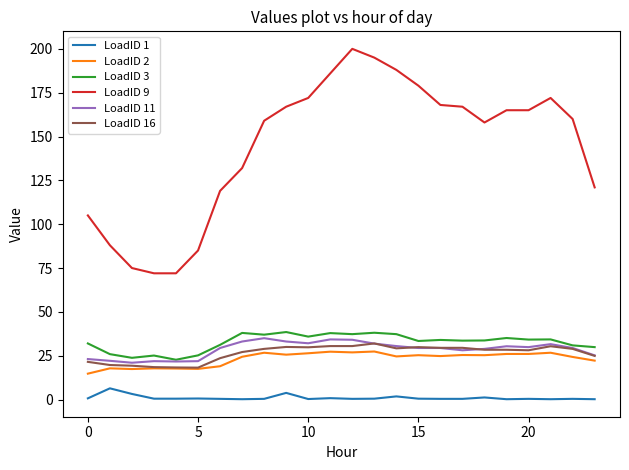

True or false: LoadID 1 and LoadID 3 cross at least once.

False